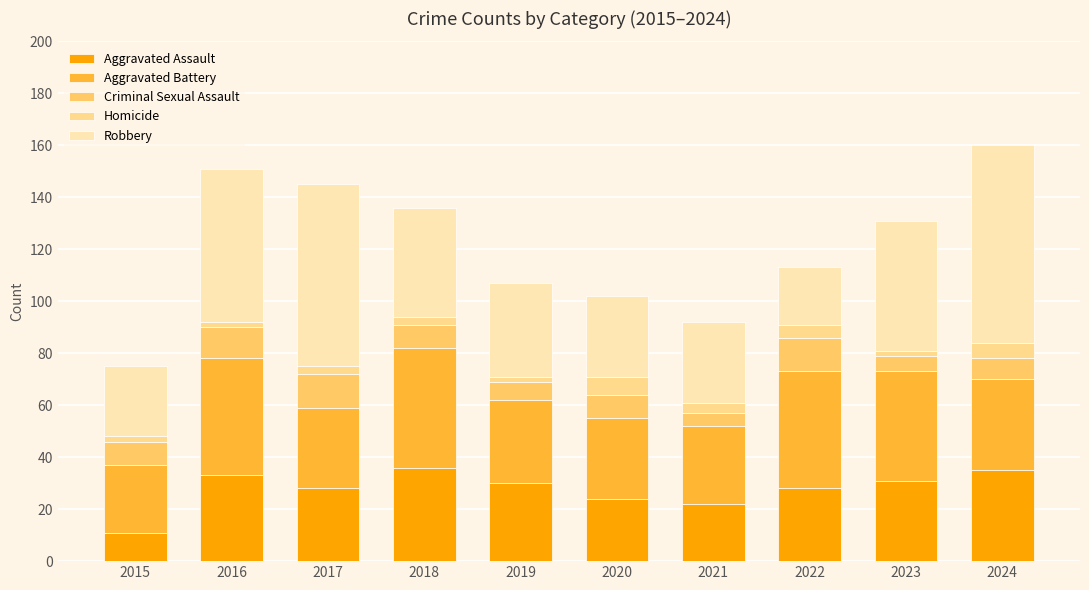

True or false: Aggravated Assault has a value of 35 at 2024.

True